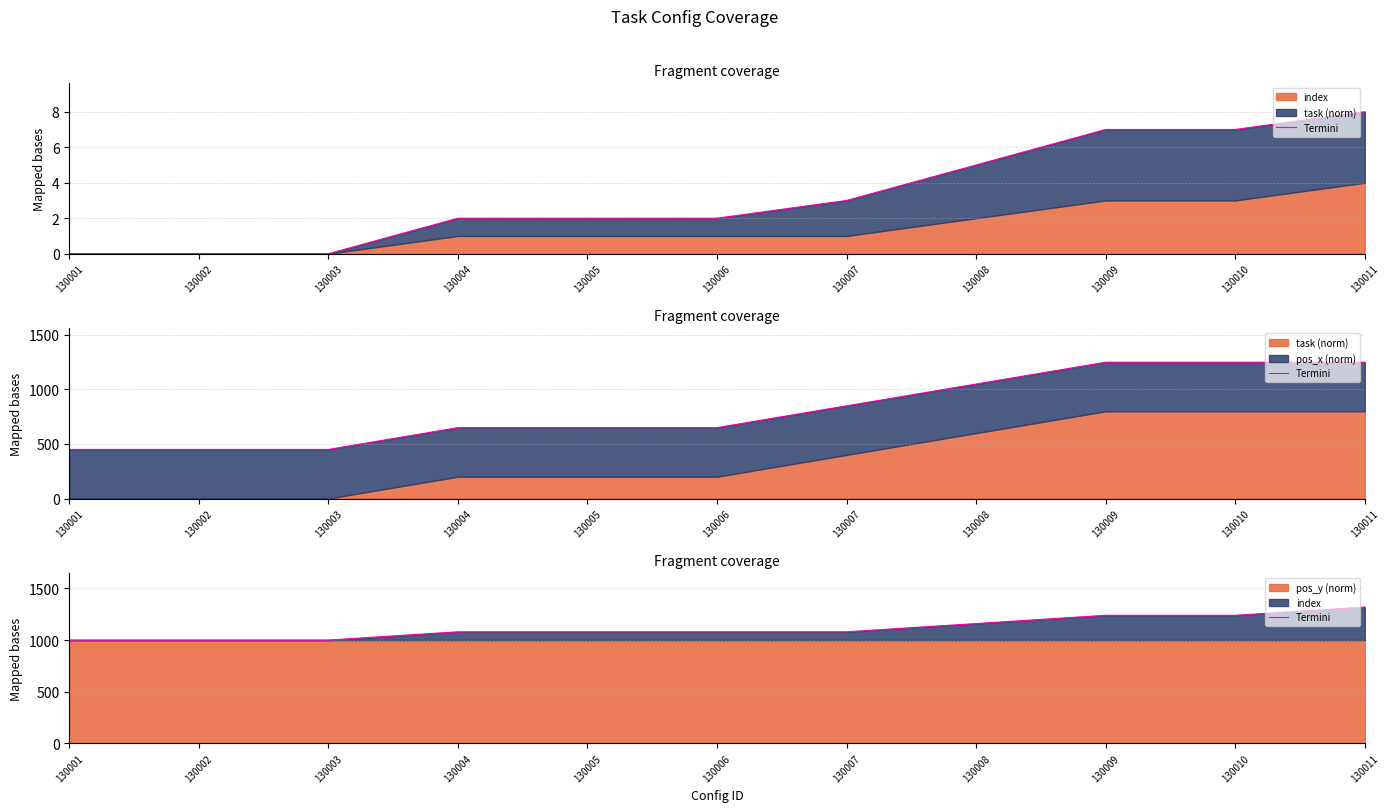

What is the minimum value shown in the chart?

1000